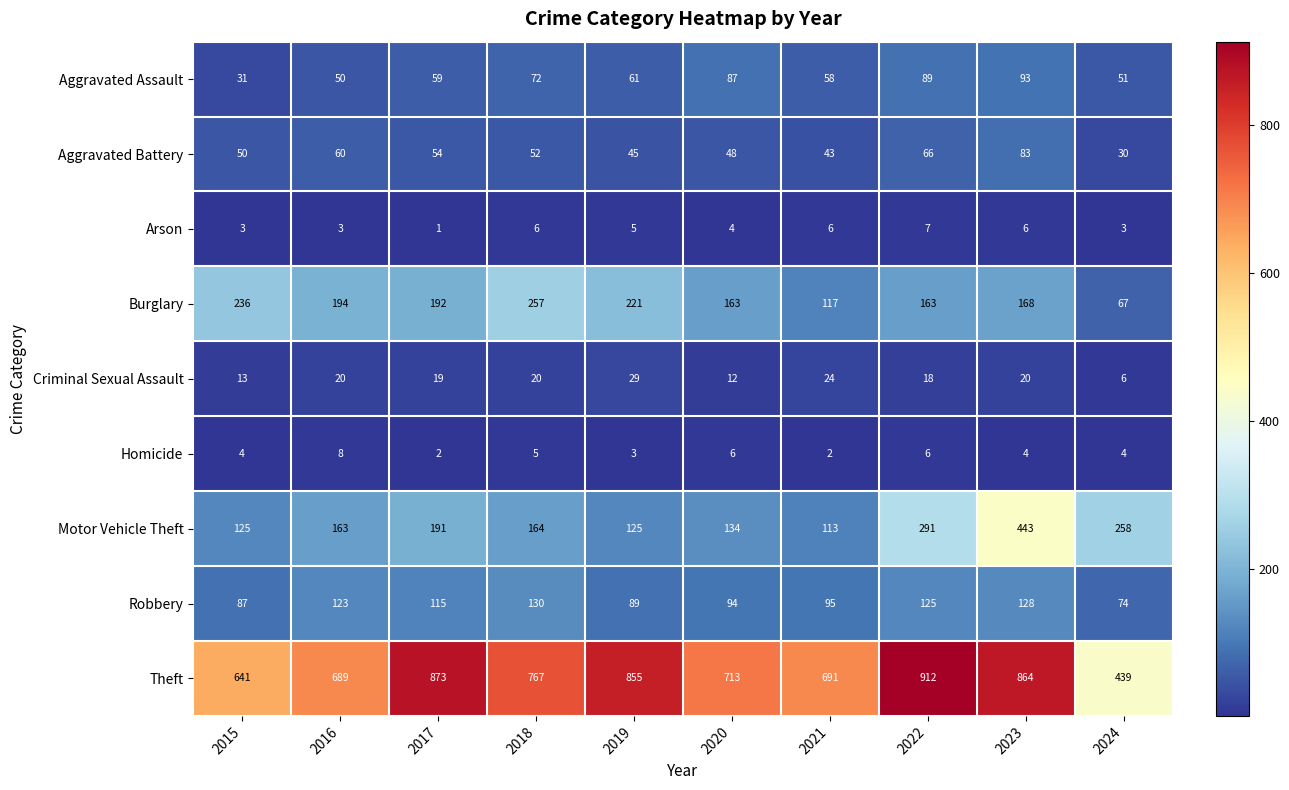

List the series in order of their peak value, highest first.

Theft, Motor Vehicle Theft, Burglary, Robbery, Aggravated Assault, Aggravated Battery, Criminal Sexual Assault, Homicide, Arson